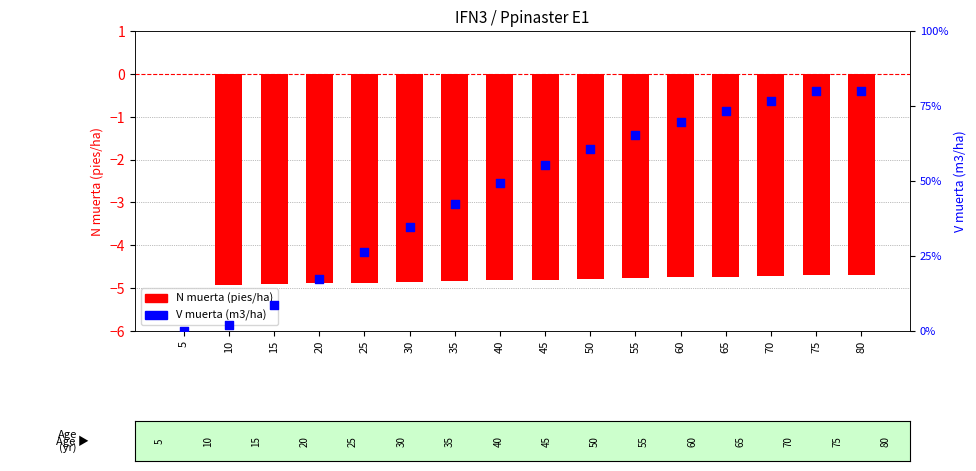

What are all the series names shown in the legend?

N muerta (pies/ha), V muerta (m3/ha)